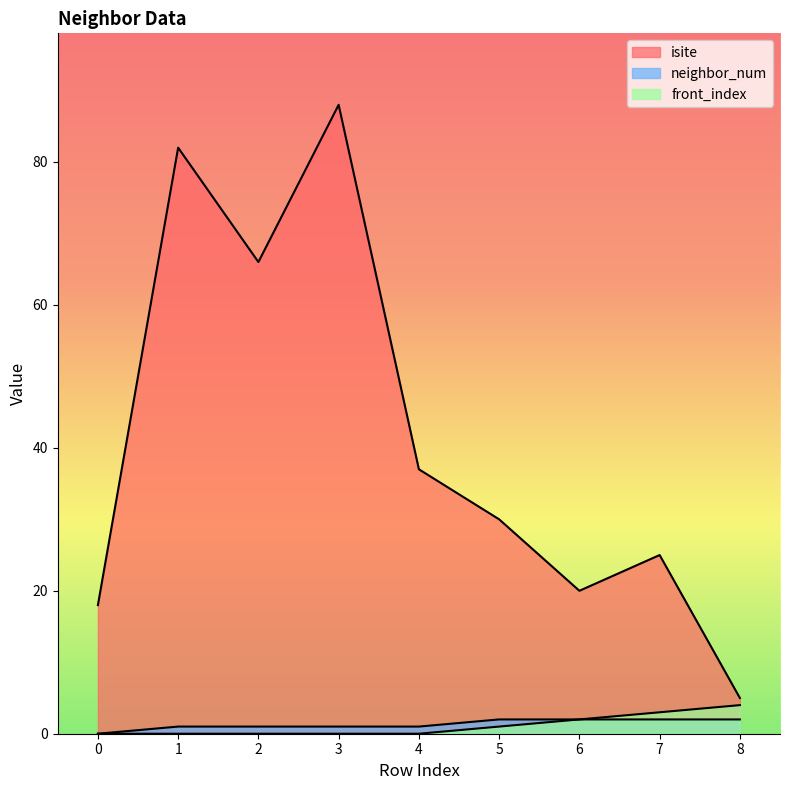

What is the greatest value displayed?

88